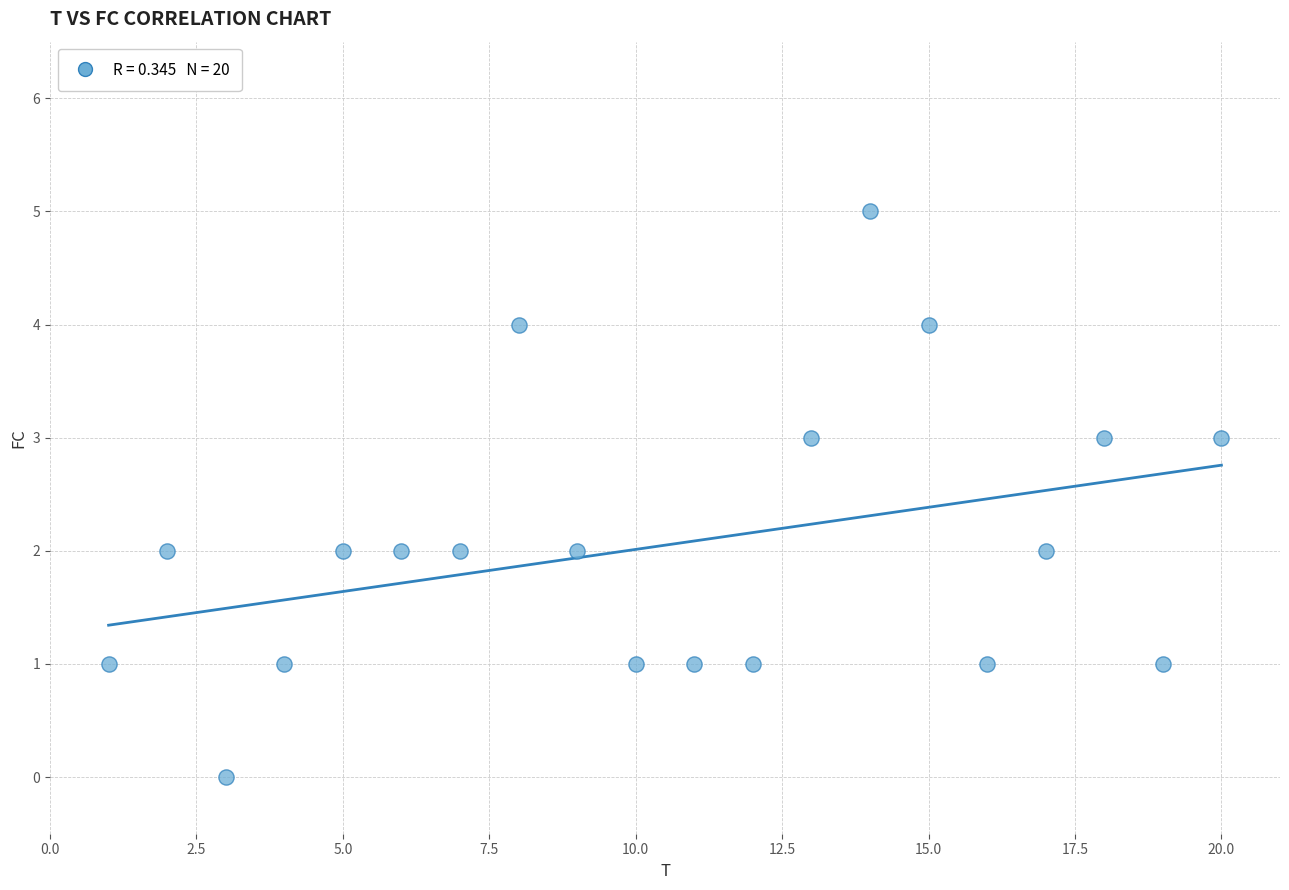

What is the range of X values (max minus min)?

19